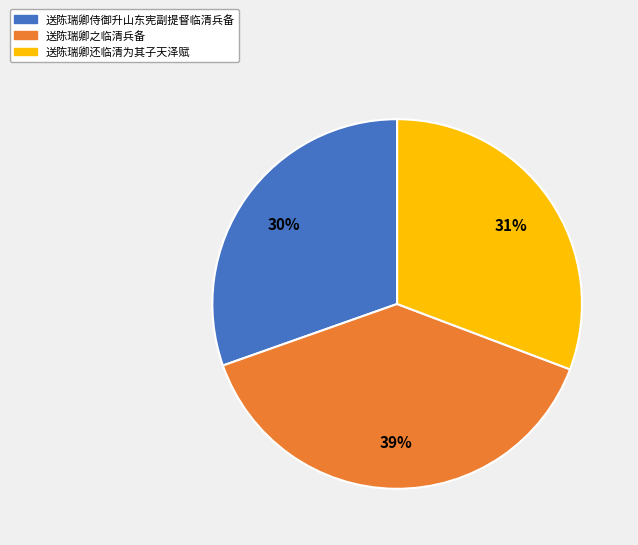

To the nearest percent, what is the average slice percentage?

33%